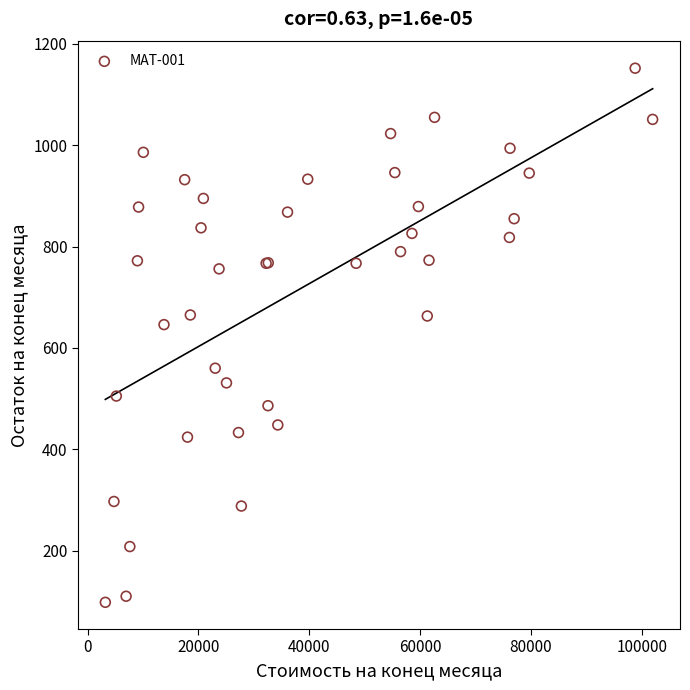

What Y value in the scatter plot is closest to 625?

646